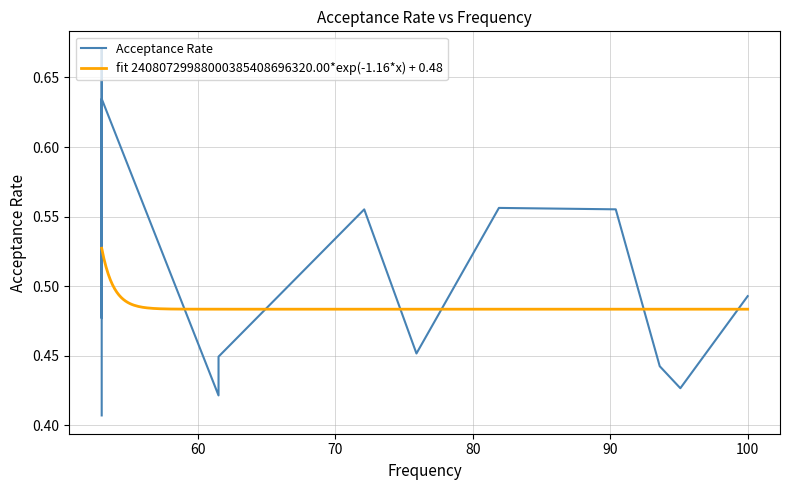

At which label is the value closest to 0?

53.0